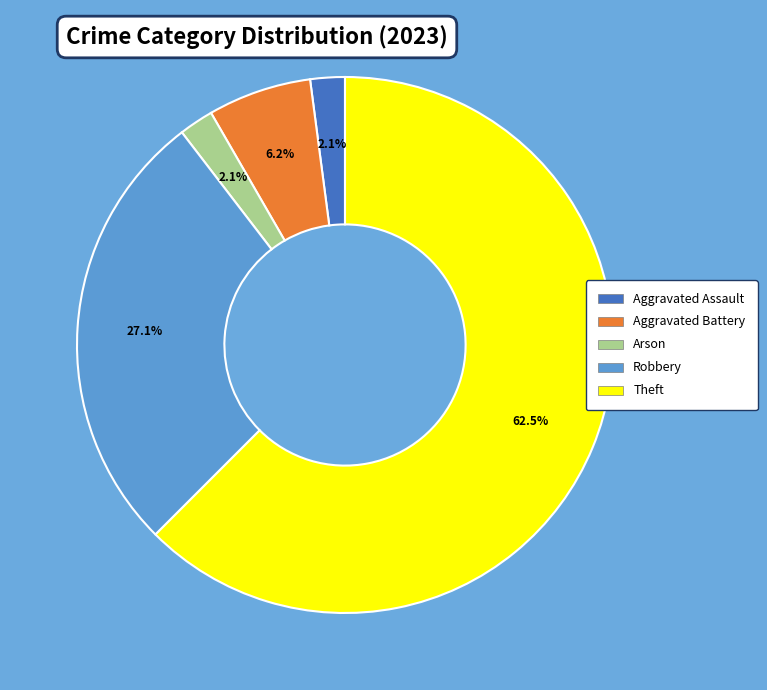

Count the number of slices in the pie.

5